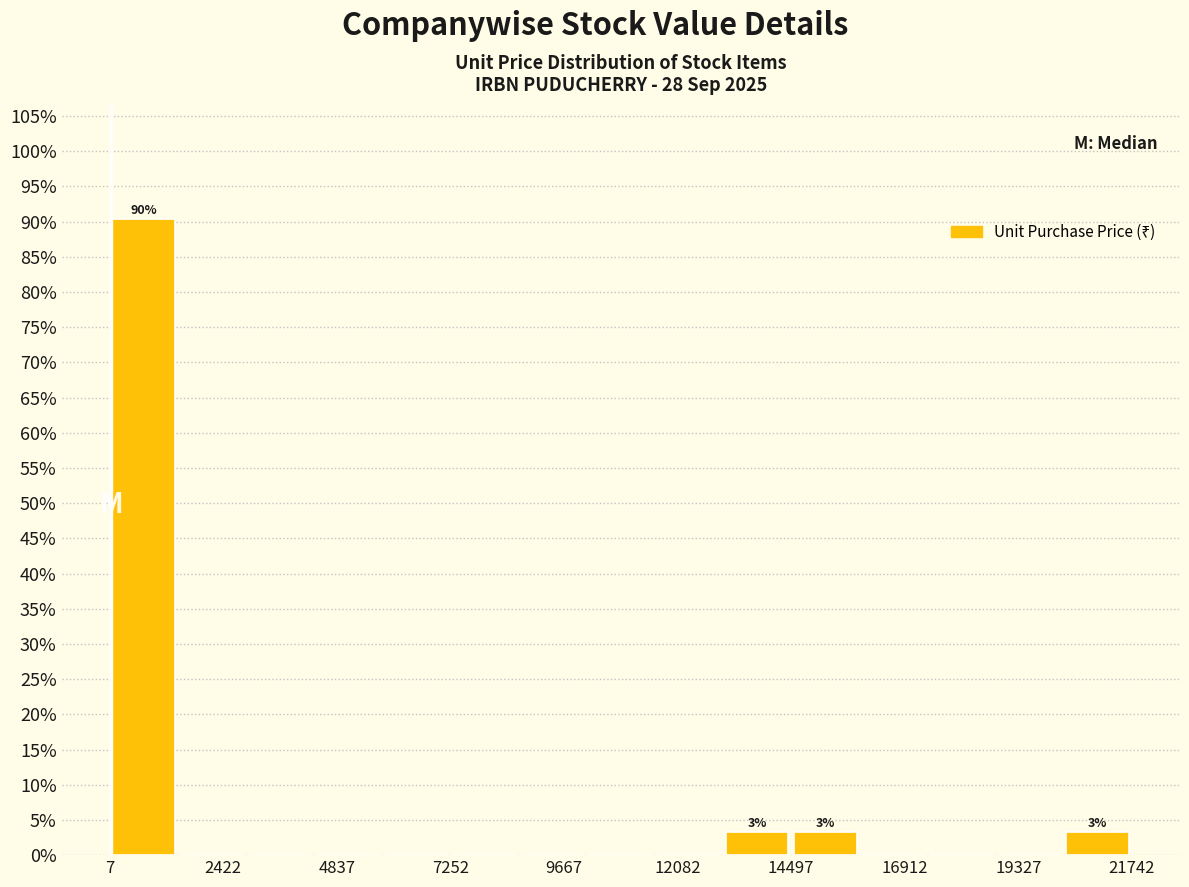

Read against the x-axis, roughly where is the centre of the tallest bar?

500